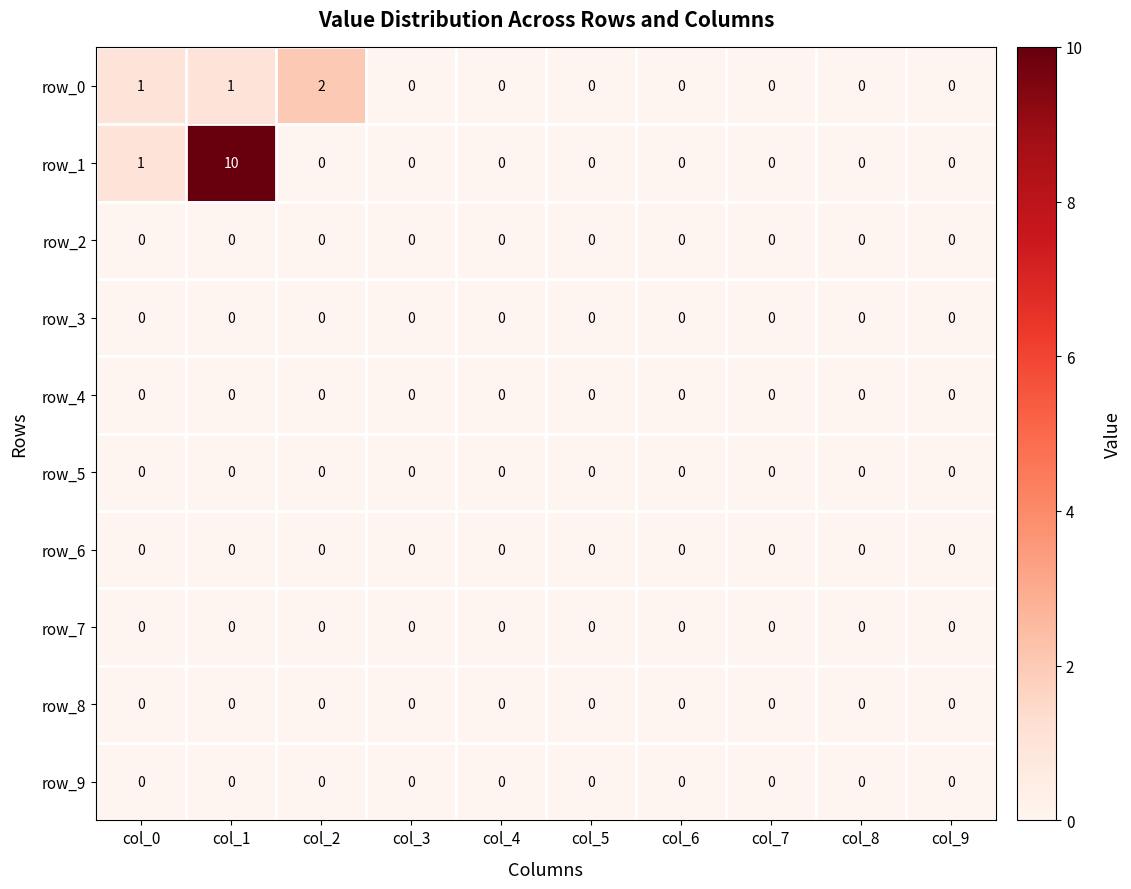

True or false: row_5 has a value of 0 at col_8.

True